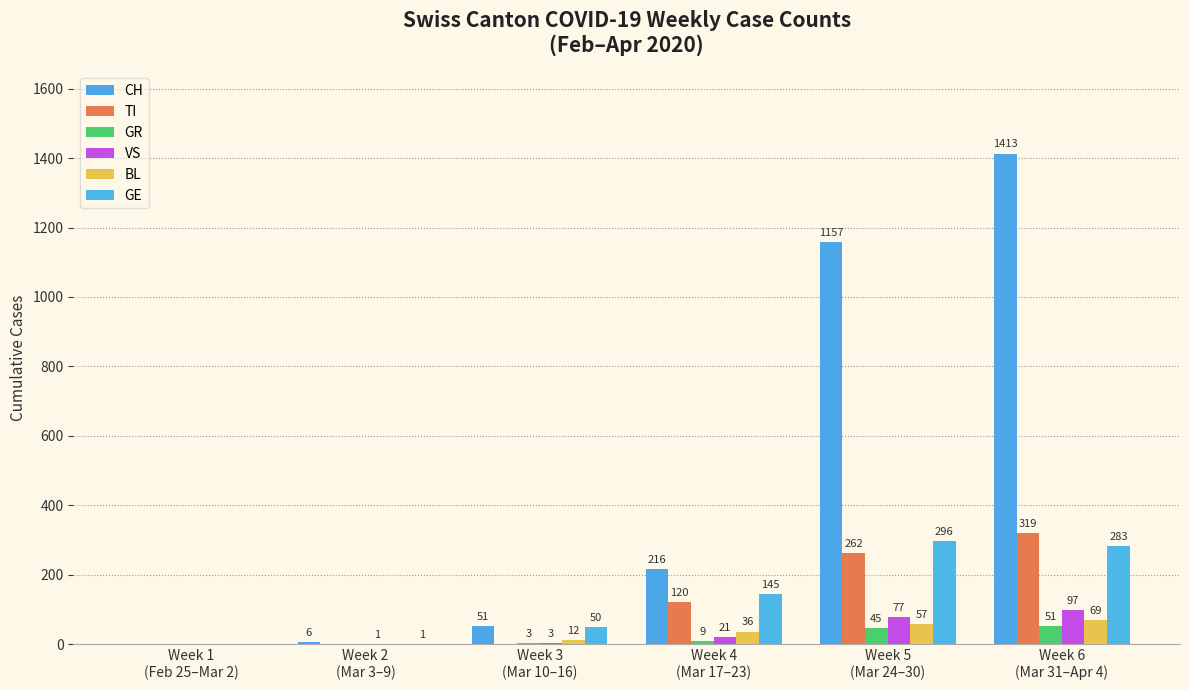

What are all the series names shown in the legend?

CH, TI, GR, VS, BL, GE